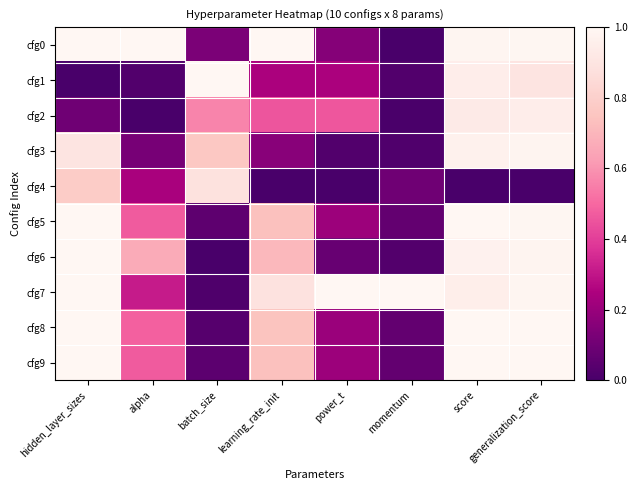

At which category does the chart reach its peak across all series?

hidden_layer_sizes